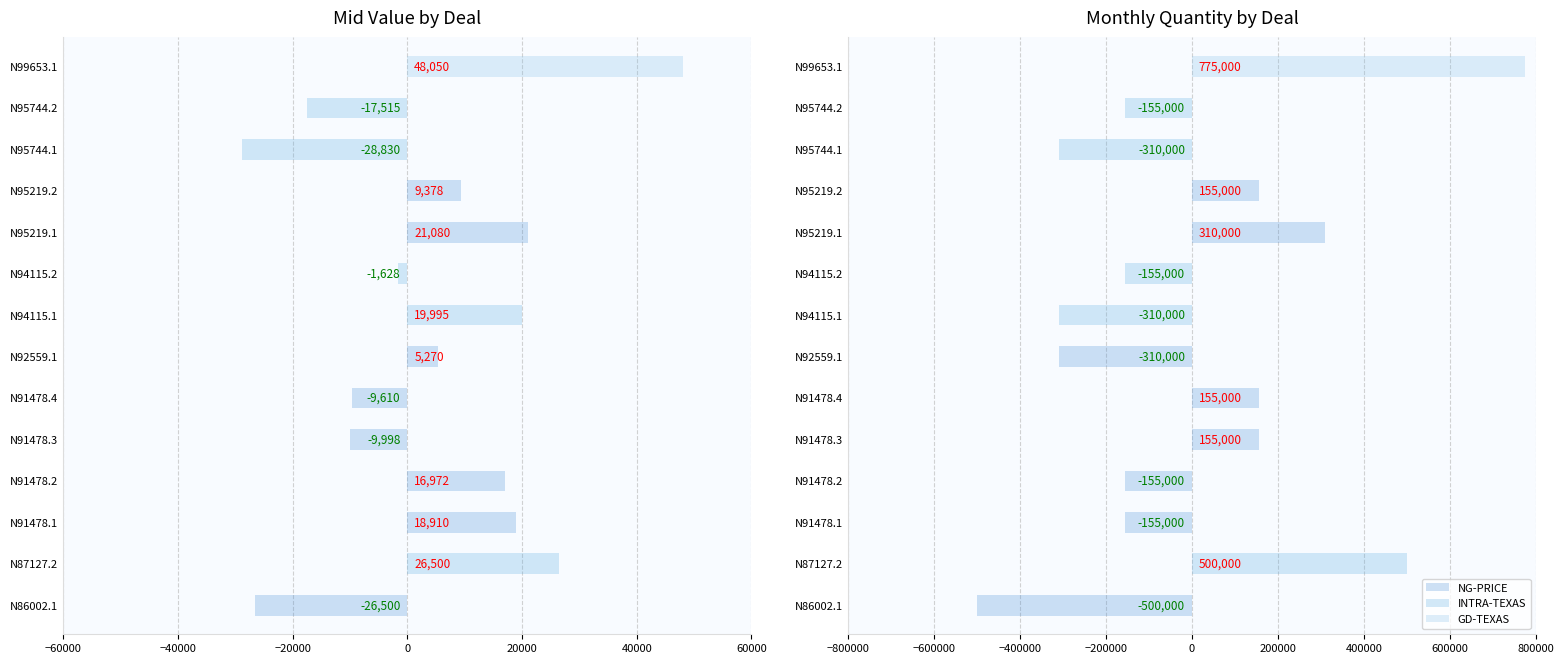

What is the label of the 10th bar from the left?

N95219.1